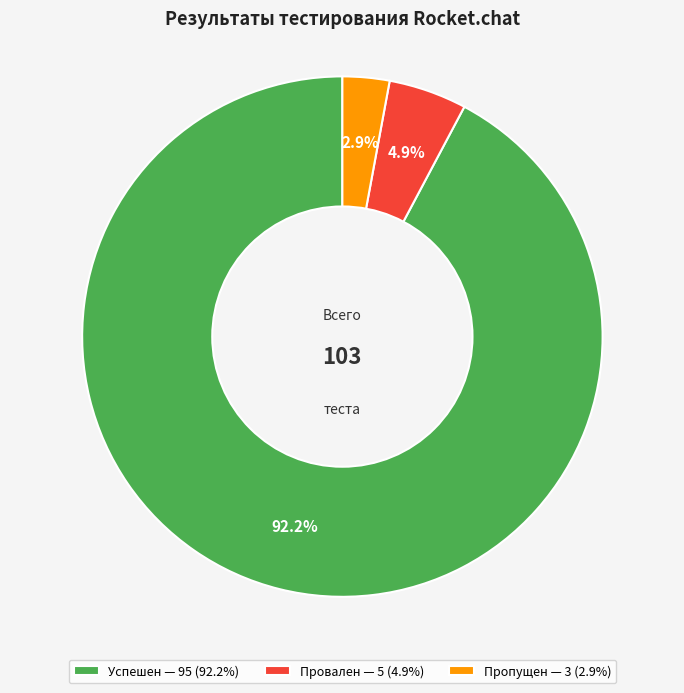

Which category has the biggest portion of the pie?

Успешен